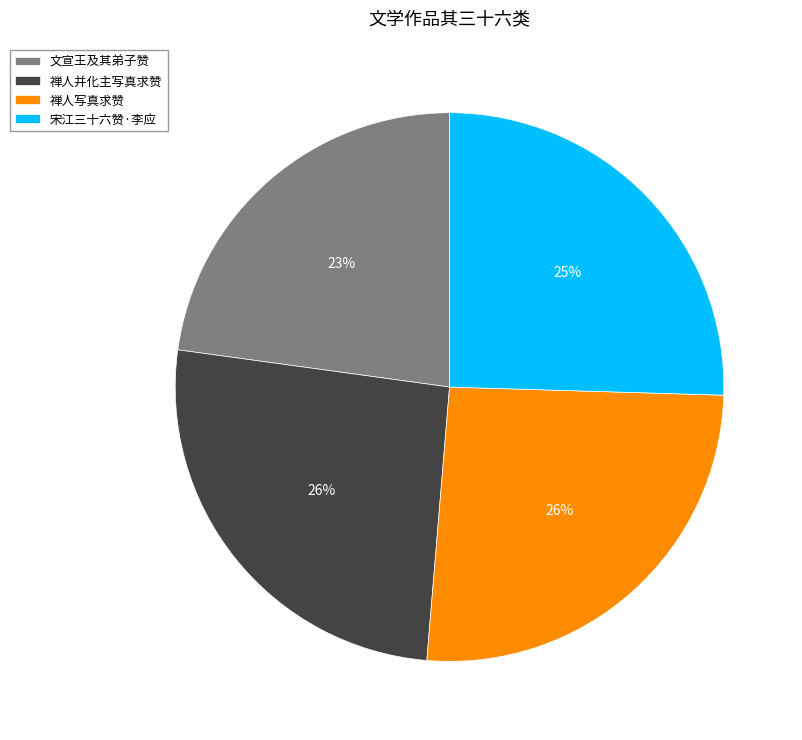

How many segments does this pie chart have?

4